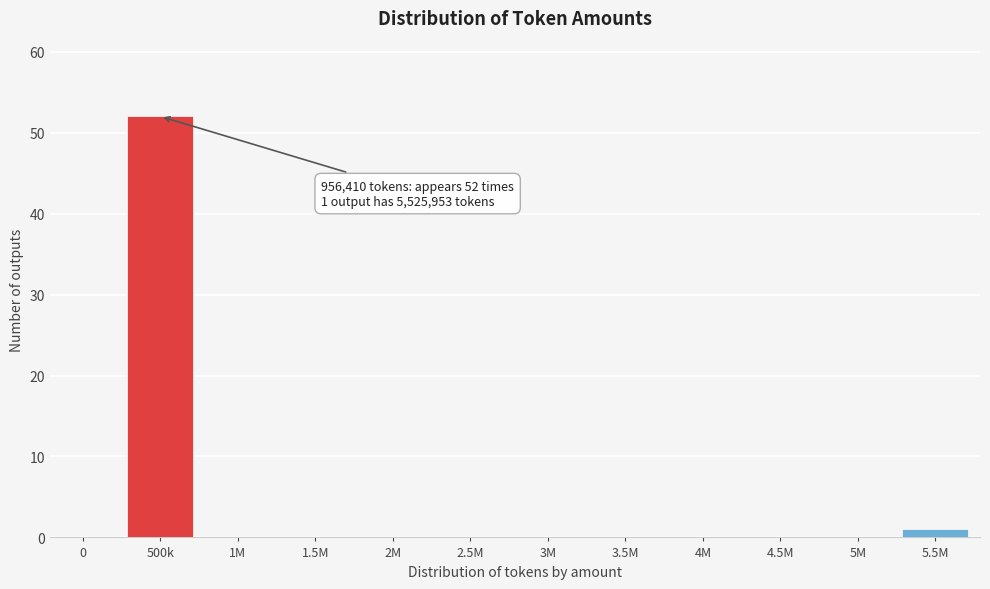

Reading left to right, extract all data points from this chart.

0=0	500k=52	1M=0	1.5M=0	2M=0	2.5M=0	3M=0	3.5M=0	4M=0	4.5M=0	5M=0	5.5M=1